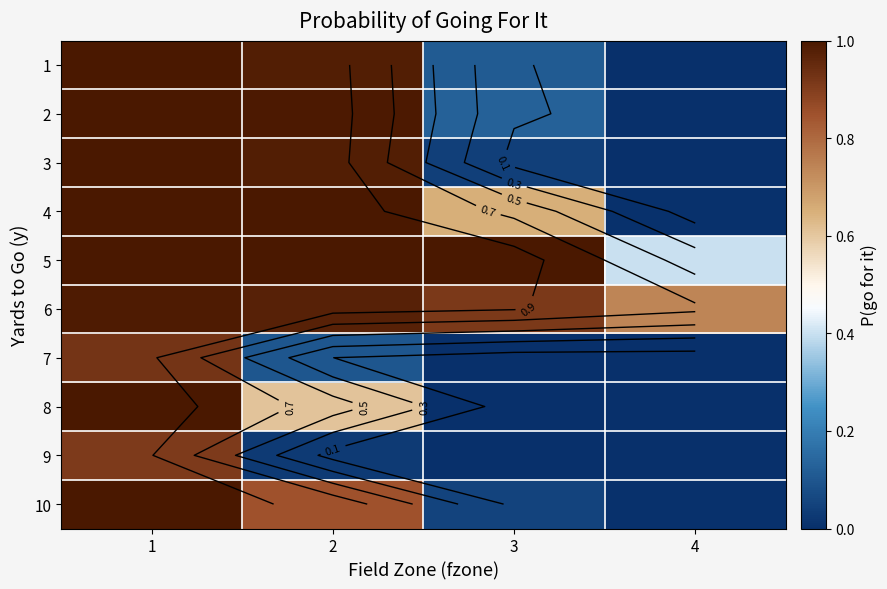

At which category is the sum across all series the highest?

1